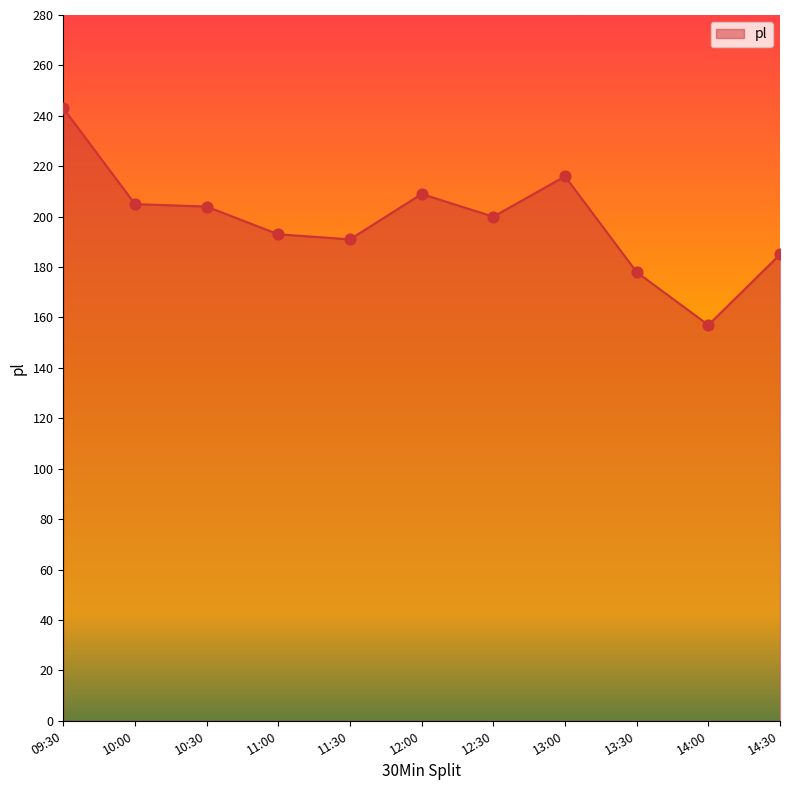

What is the change in value from 11:00 to 12:00?

+16